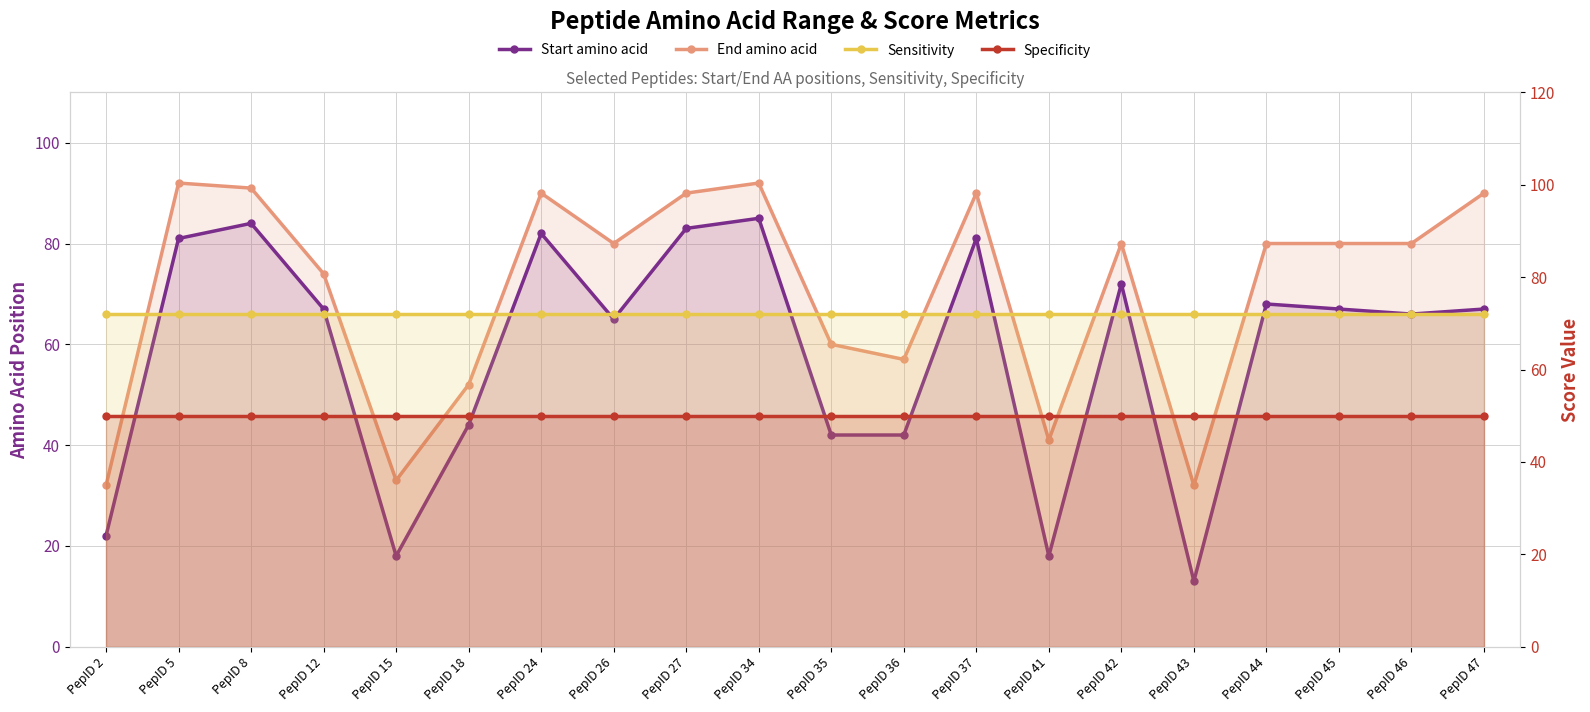

True or false: Sensitivity and Specificity cross at least once.

False